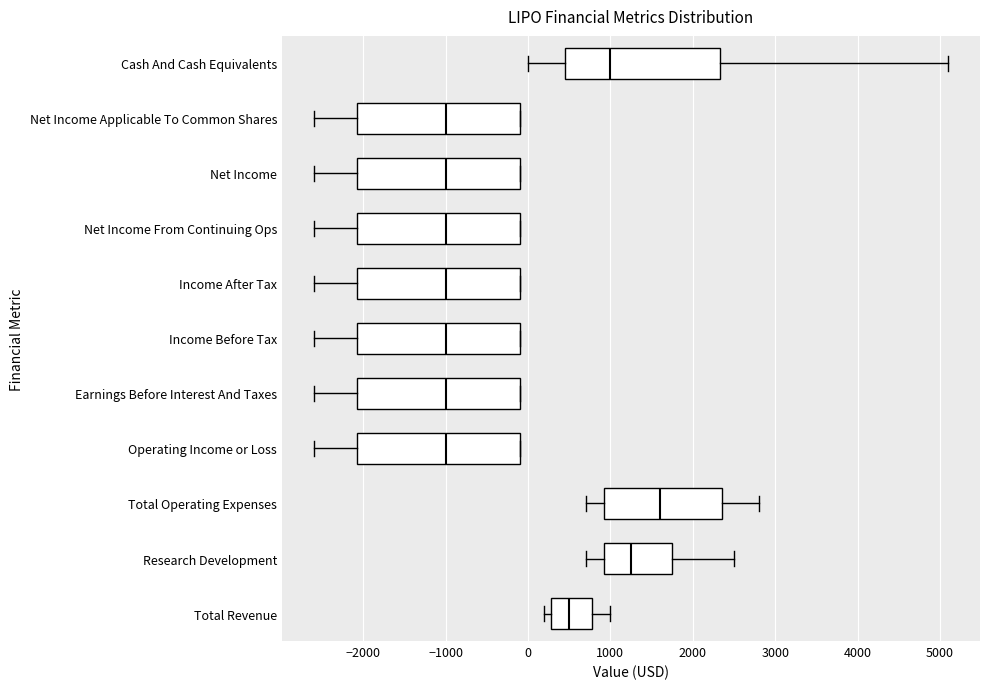

Reading bottom to top, transcribe this box plot: for each box, give where its median line is, the range the box spans, and where its two whiskers end, as read against the x-axis. The values are not printed on the chart, so give them approximately, as read against the axis.

Total Revenue: median 500, box 300 to 800, whiskers 200 to 1000
Research Development: median 1300, box 900 to 1800, whiskers 700 to 2500
Total Operating Expenses: median 1600, box 900 to 2400, whiskers 700 to 2800
Operating Income or Loss: median -1000, box -2100 to -100, whiskers -2600 to -100
Earnings Before Interest And Taxes: median -1000, box -2100 to -100, whiskers -2600 to -100
Income Before Tax: median -1000, box -2100 to -100, whiskers -2600 to -100
Income After Tax: median -1000, box -2100 to -100, whiskers -2600 to -100
Net Income From Continuing Ops: median -1000, box -2100 to -100, whiskers -2600 to -100
Net Income: median -1000, box -2100 to -100, whiskers -2600 to -100
Net Income Applicable To Common Shares: median -1000, box -2100 to -100, whiskers -2600 to -100
Cash And Cash Equivalents: median 1000, box 500 to 2300, whiskers 0 to 5100